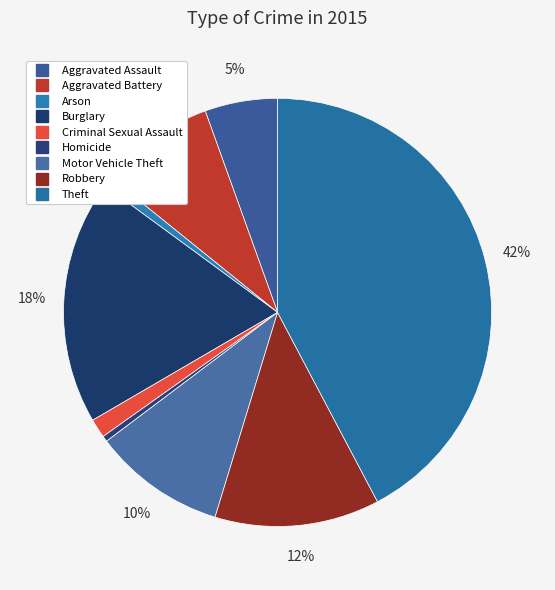

How many slices are in this pie chart?

9